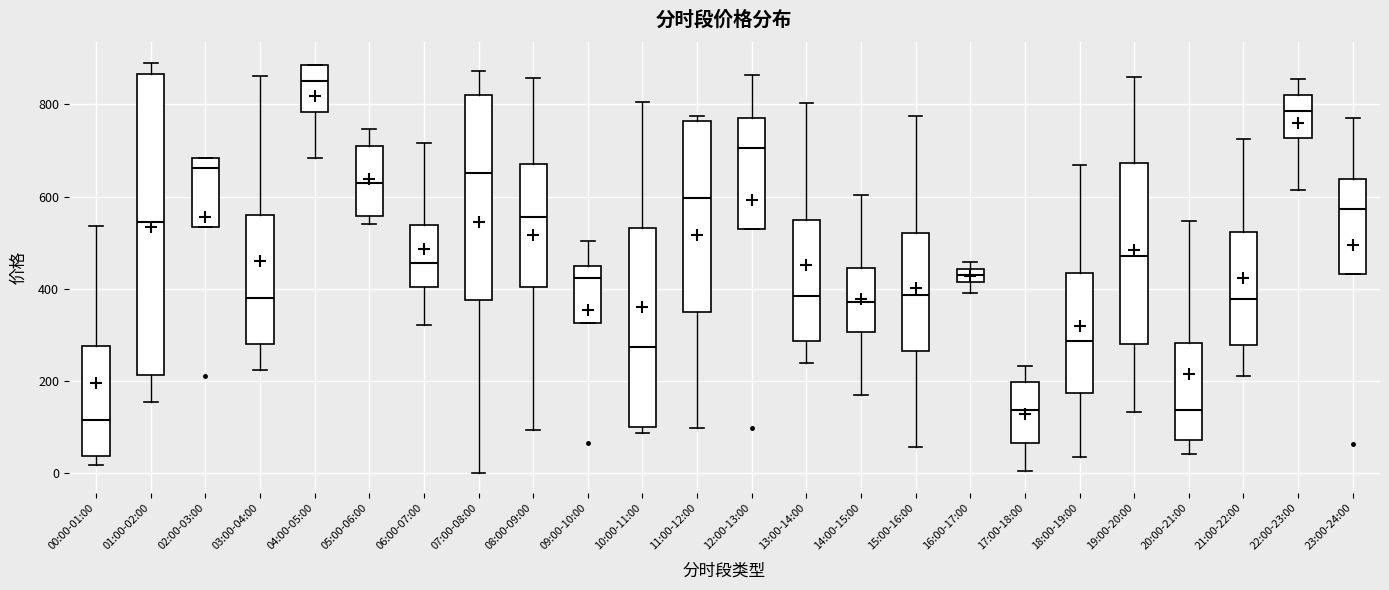

Which box has the lowest median line?

00:00-01:00